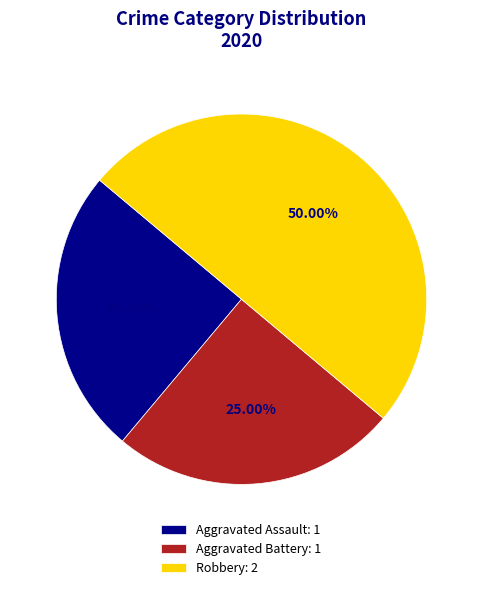

Approximately how many times larger is the value at Aggravated Battery compared to Aggravated Assault?

1.0